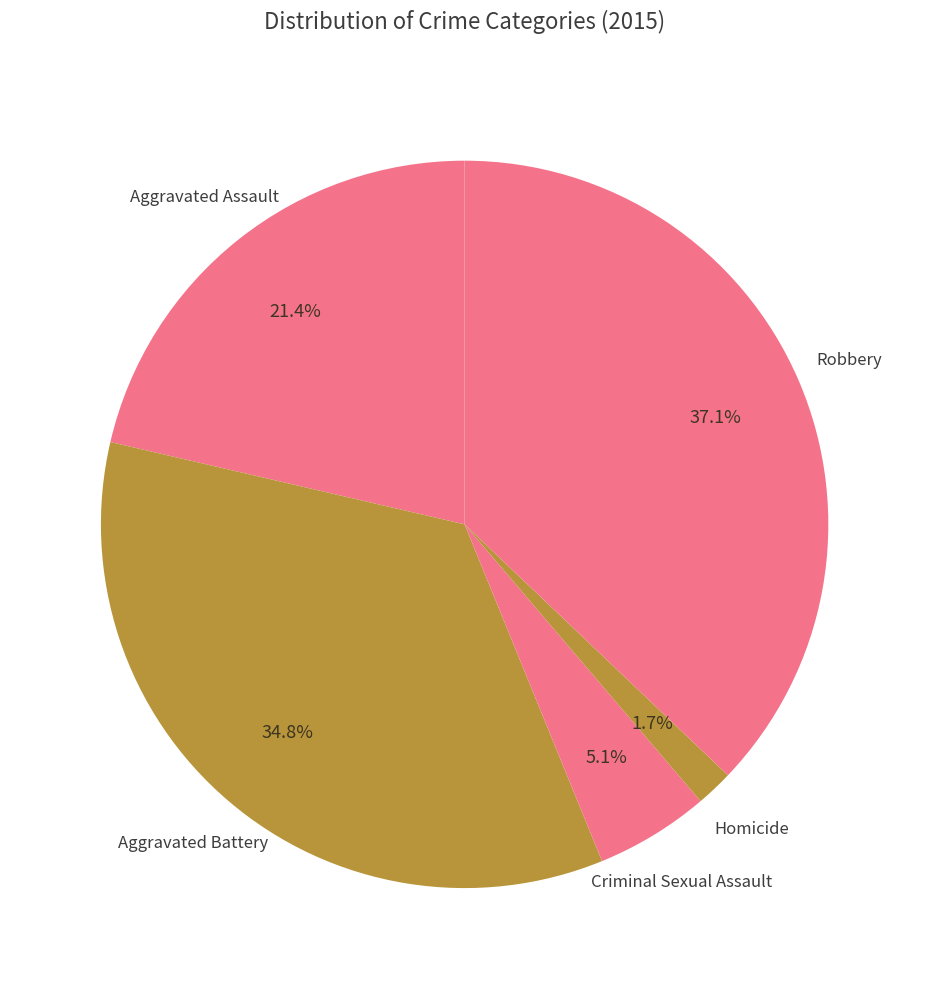

Count the number of slices in the pie.

5